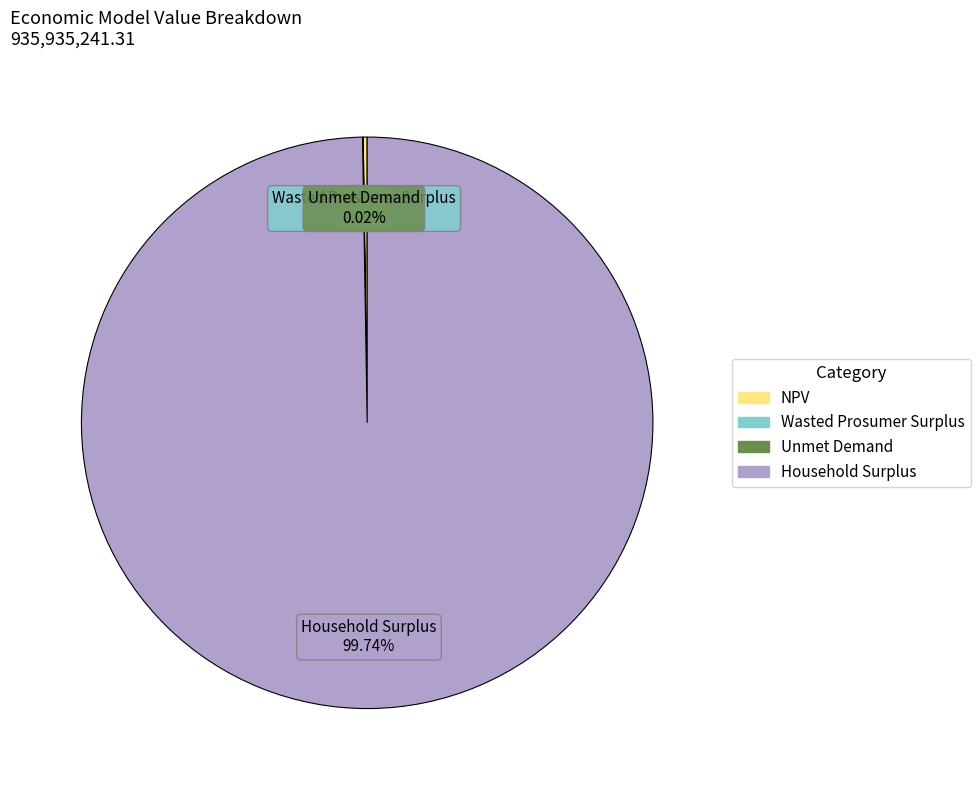

Is Household Surplus the majority of the pie?

Yes